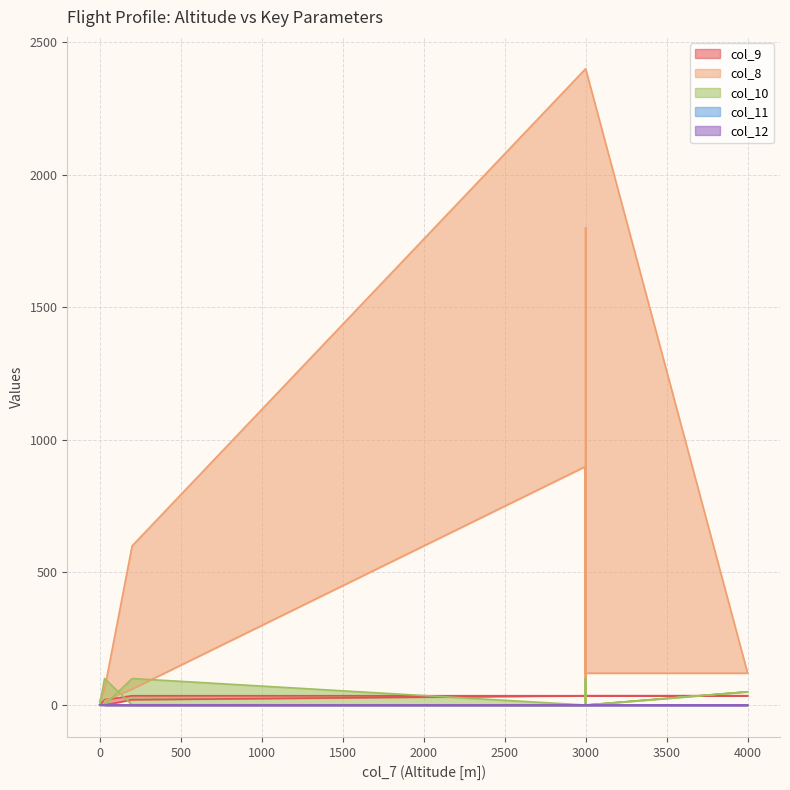

What is the average value of the col_8 series?

508